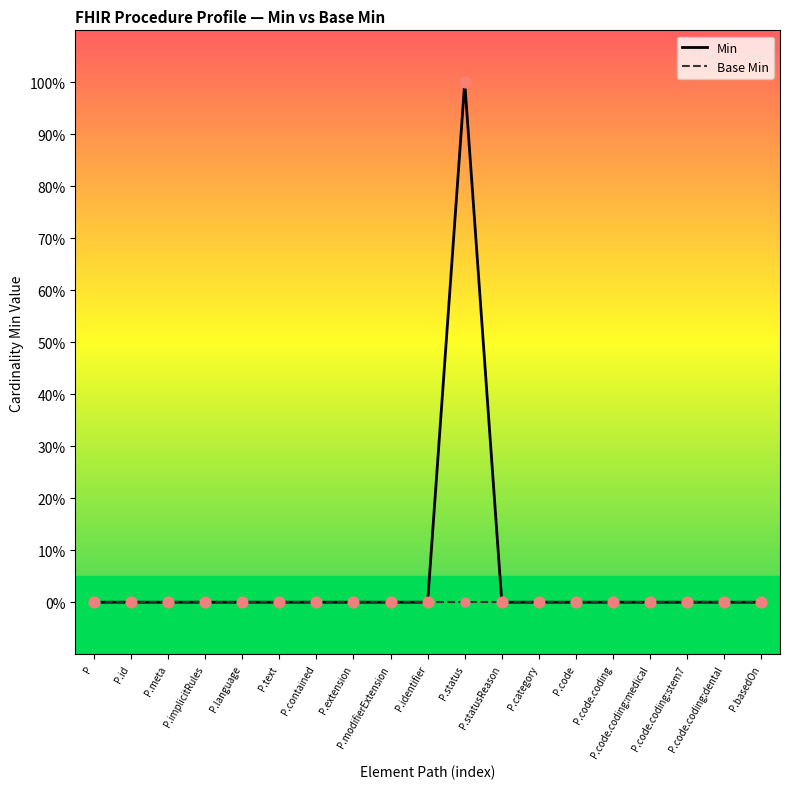

At how many categories does at least one series exceed 0?

1